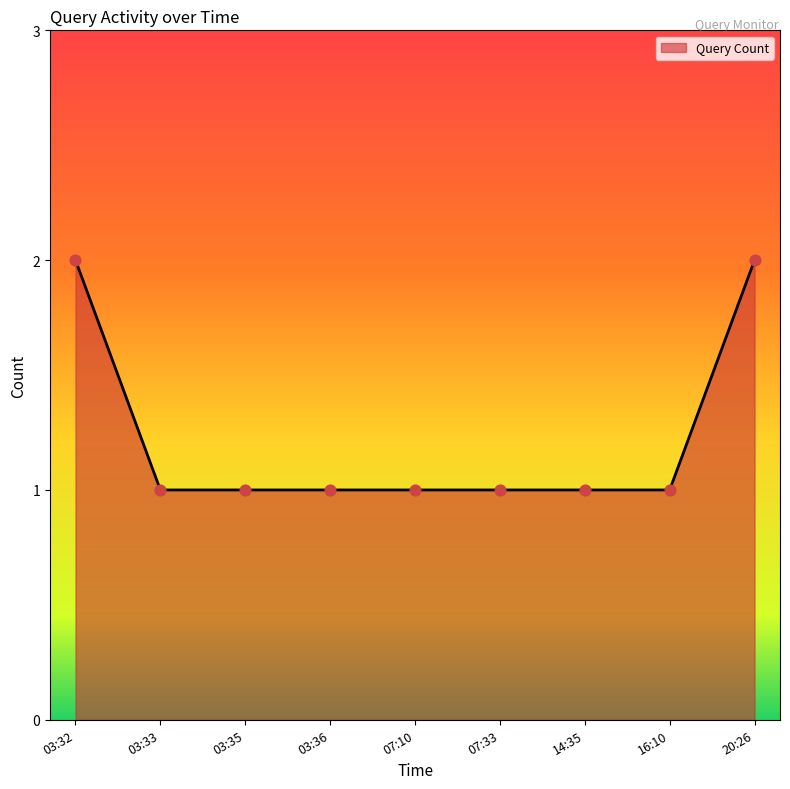

Approximately how many times larger is the value at 03:36 compared to 16:10?

1.0